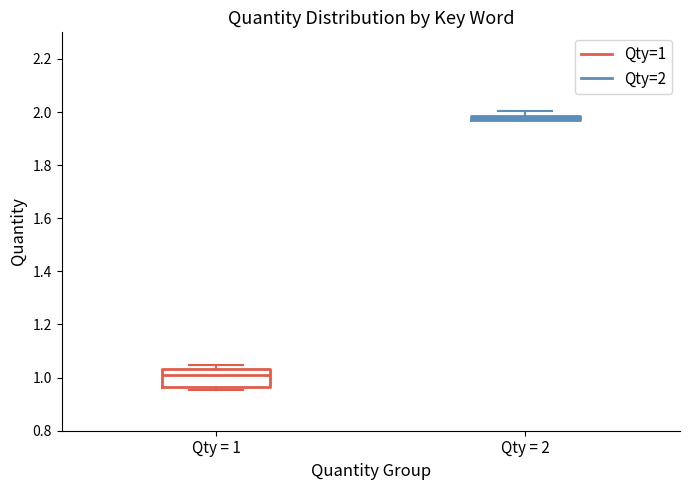

Which box's median line is the highest?

Qty = 2